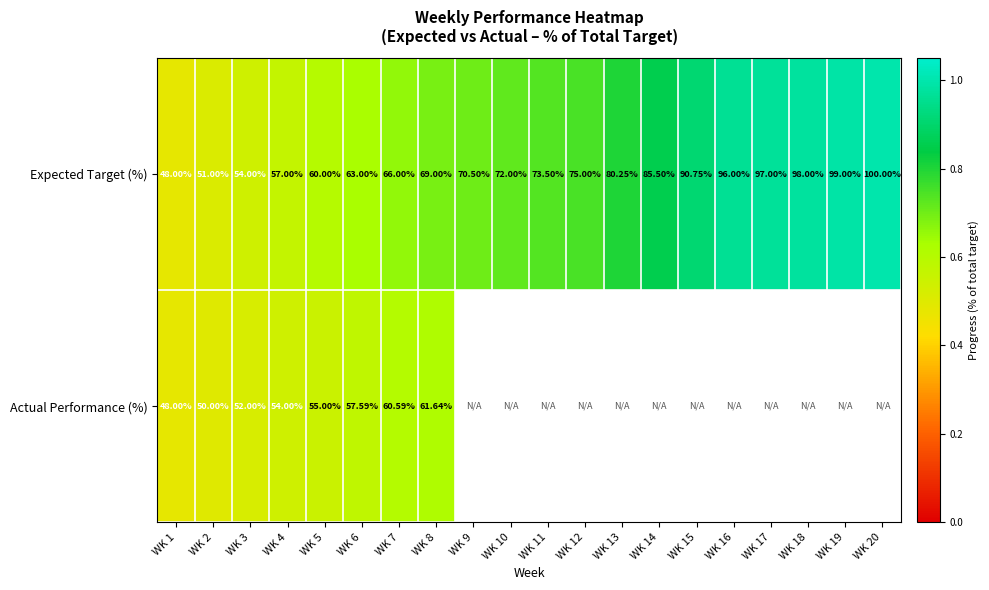

What is the total value across all series at WK 3?

106.0